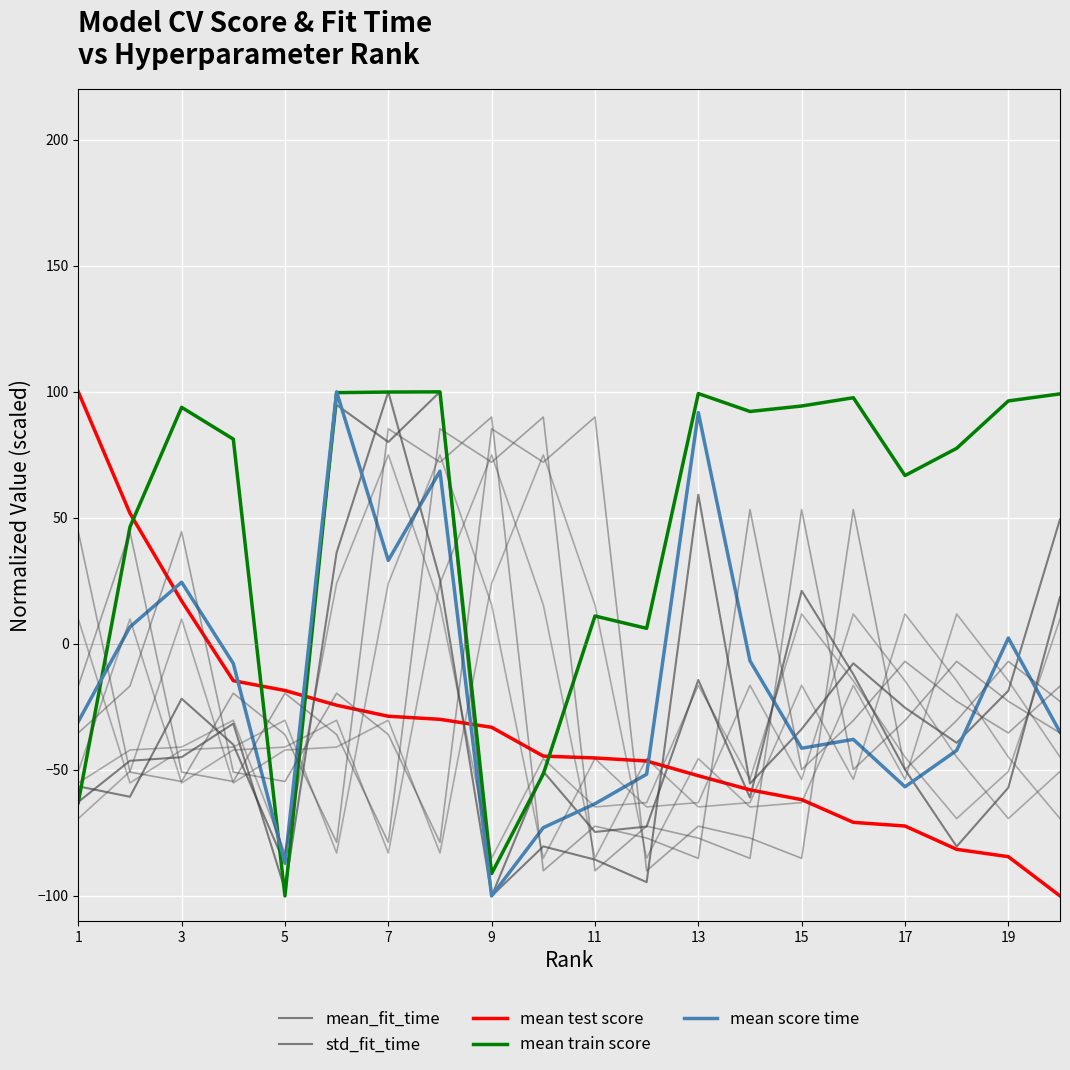

In mean_fit_time, how many points are lower than both neighbors (excluding endpoints)?

7